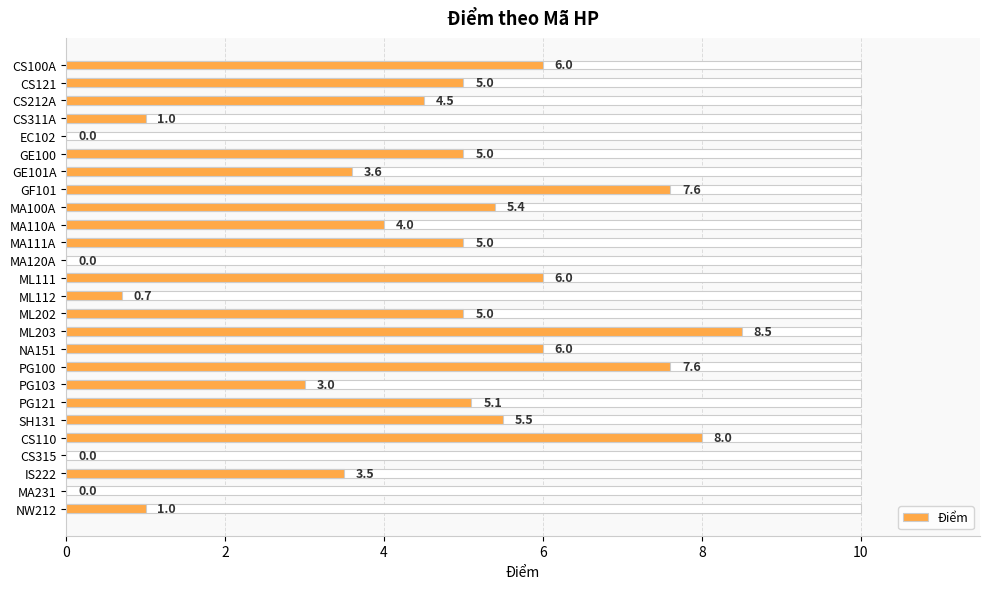

How many values are above zero?

22